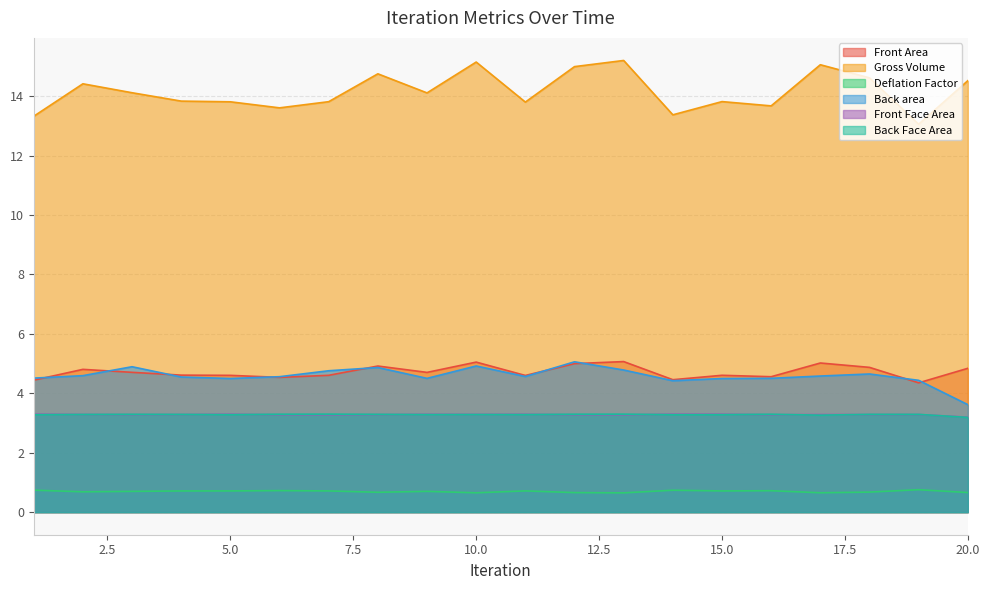

At 13, list the series in order from largest to smallest.

Front Area, Gross Volume, Back area, Back Face Area, Front Face Area, Deflation Factor